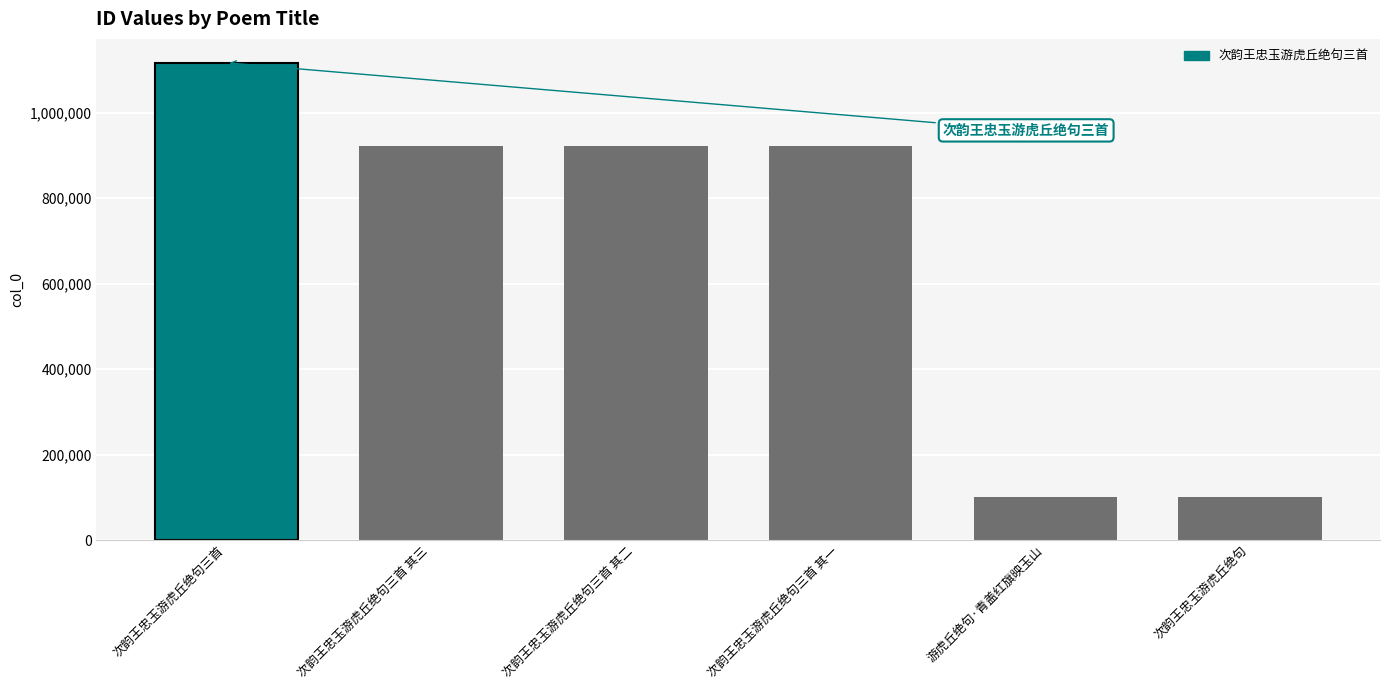

Between 游虎丘绝句·青盖红旗映玉山 and 次韵王忠玉游虎丘绝句三首 其三, which is larger?

次韵王忠玉游虎丘绝句三首 其三